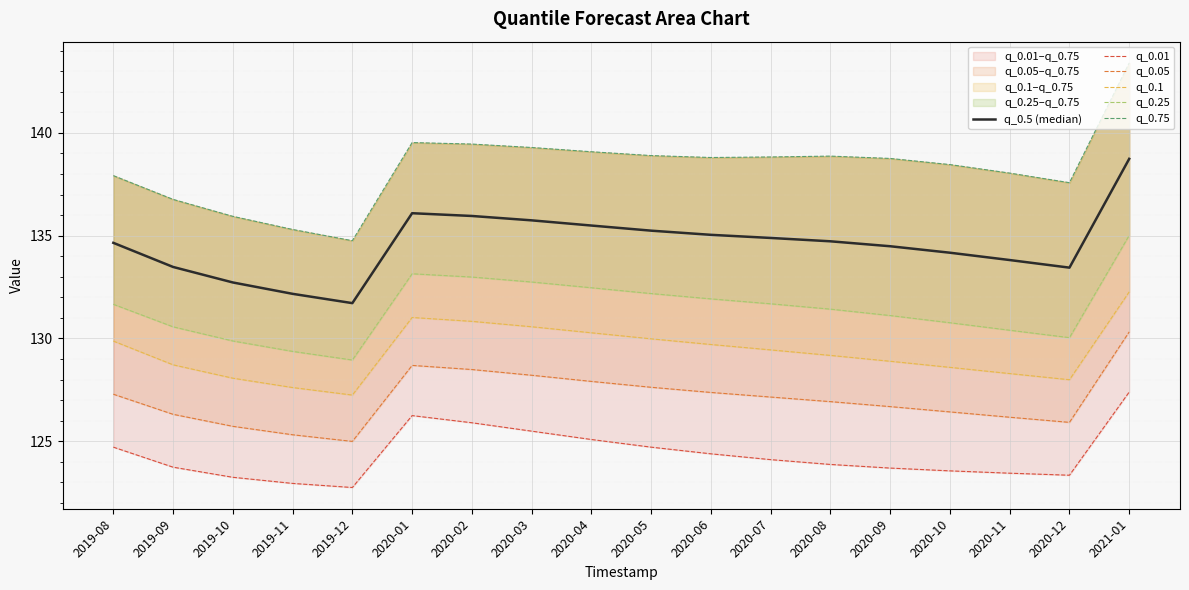

List the labels in order of q_0.5 (median) value, largest first.

2021-01, 2020-01, 2020-02, 2020-03, 2020-04, 2020-05, 2020-06, 2020-07, 2020-08, 2019-08, 2020-09, 2020-10, 2020-11, 2019-09, 2020-12, 2019-10, 2019-11, 2019-12